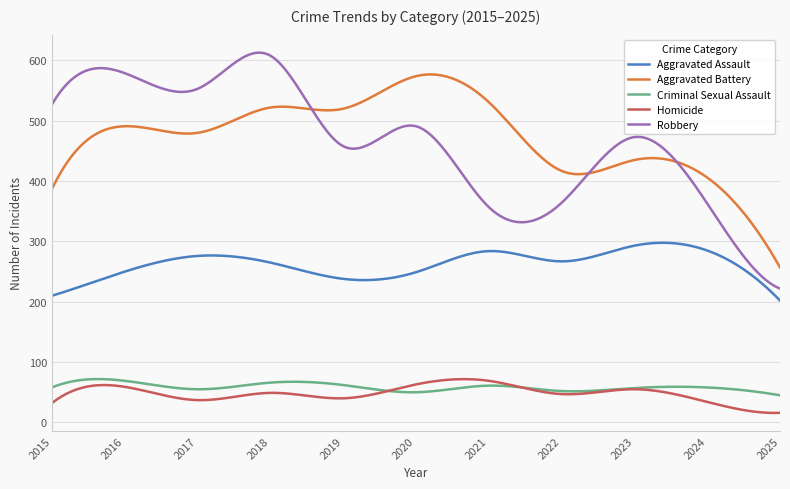

Which series has the largest range (max minus min)?

Robbery